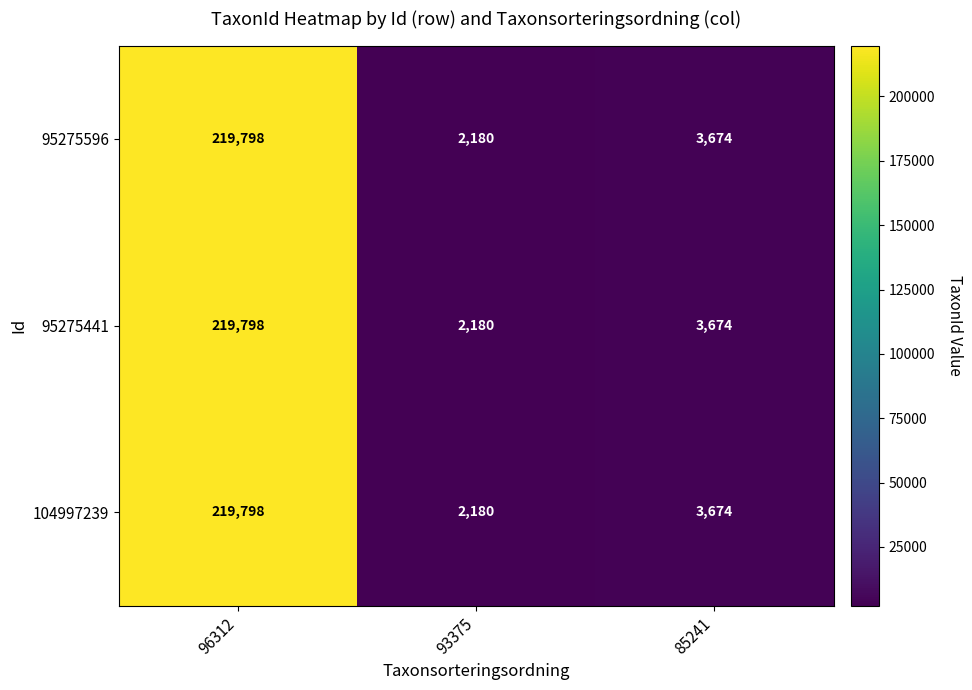

What is the total value across all series at 93375?

6540